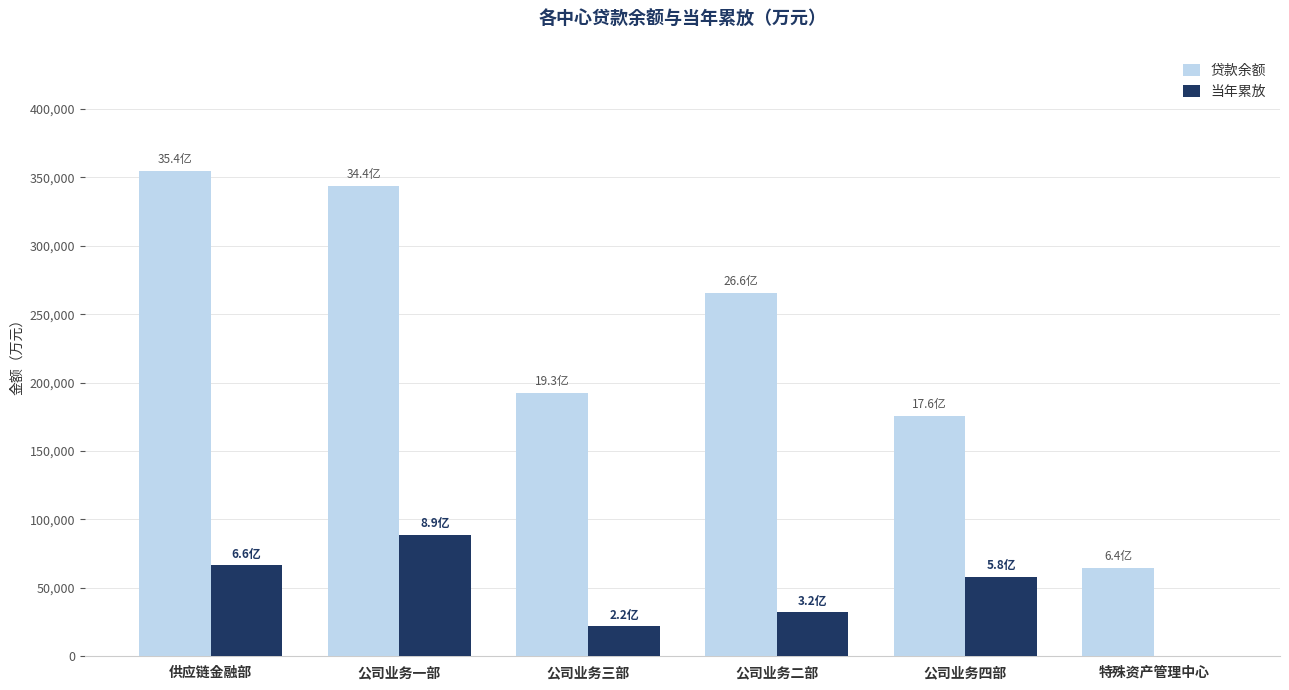

What is the sum of all 当年累放 values?

267142.8